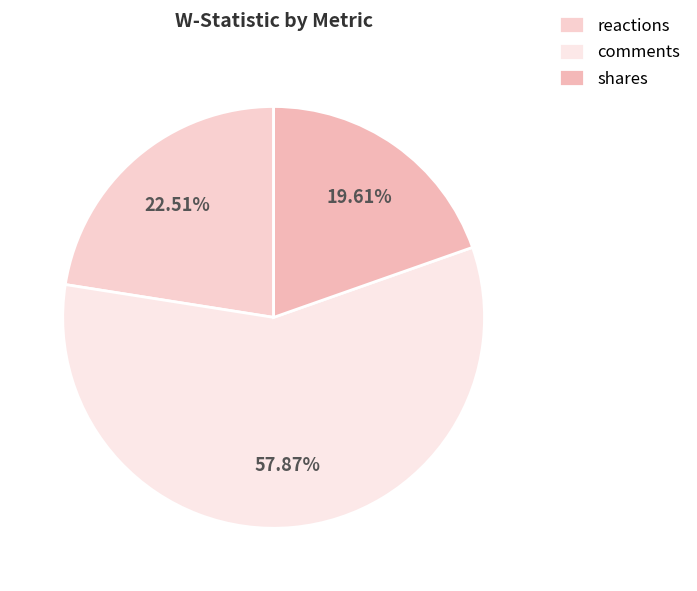

To the nearest percent, what is the difference between the reactions and comments slice percentages?

35%